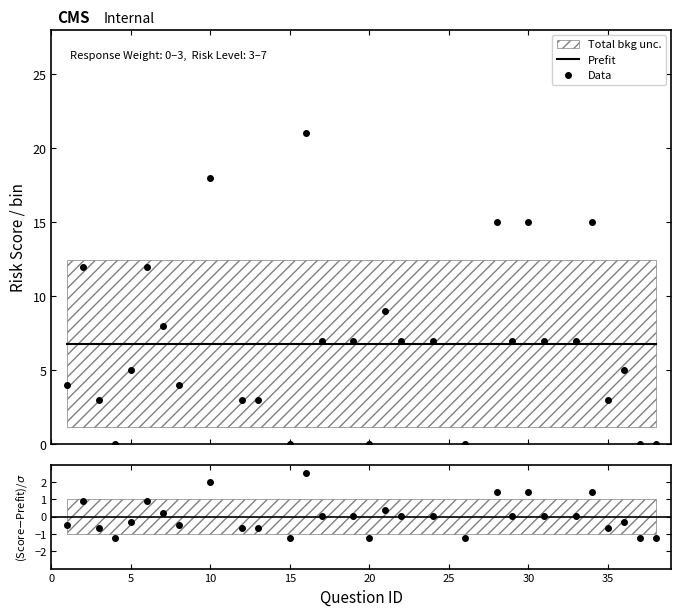

What is the difference between the Risk Score values at 21 and 24?

2